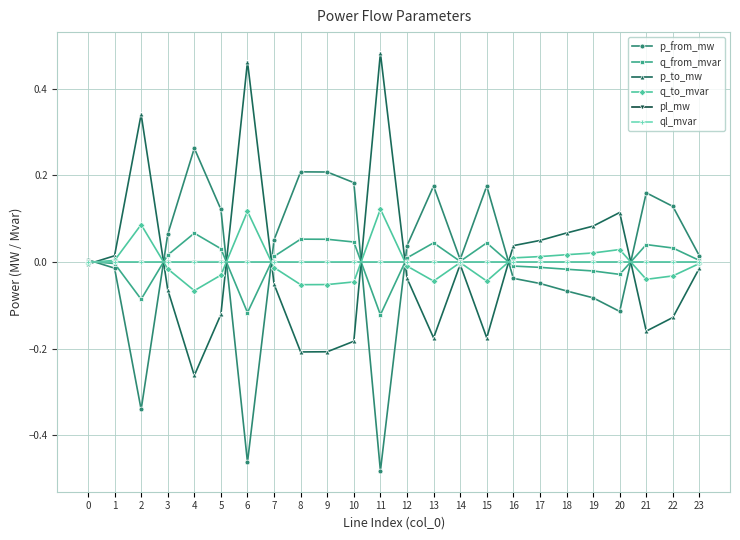

Is the value of pl_mw at 20 greater than the value of p_from_mw at 22?

No